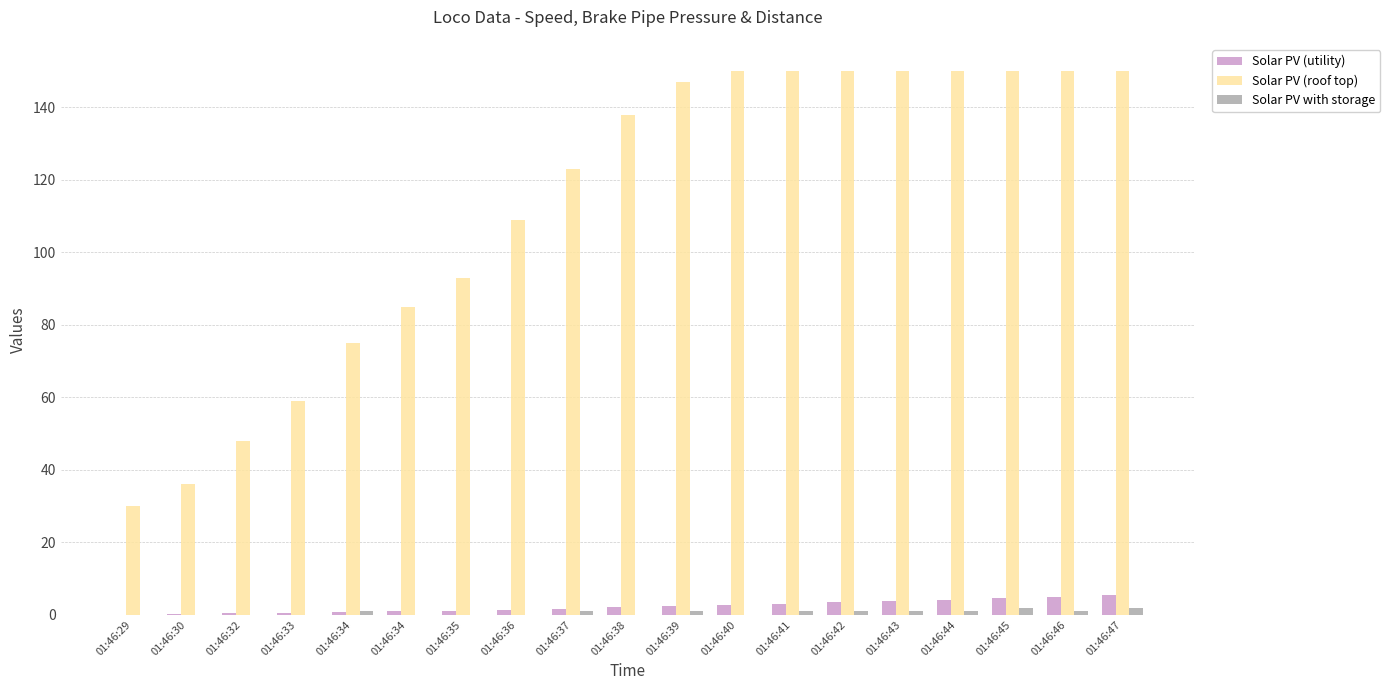

Count the Solar PV with storage values in the range 0 to 1.

17